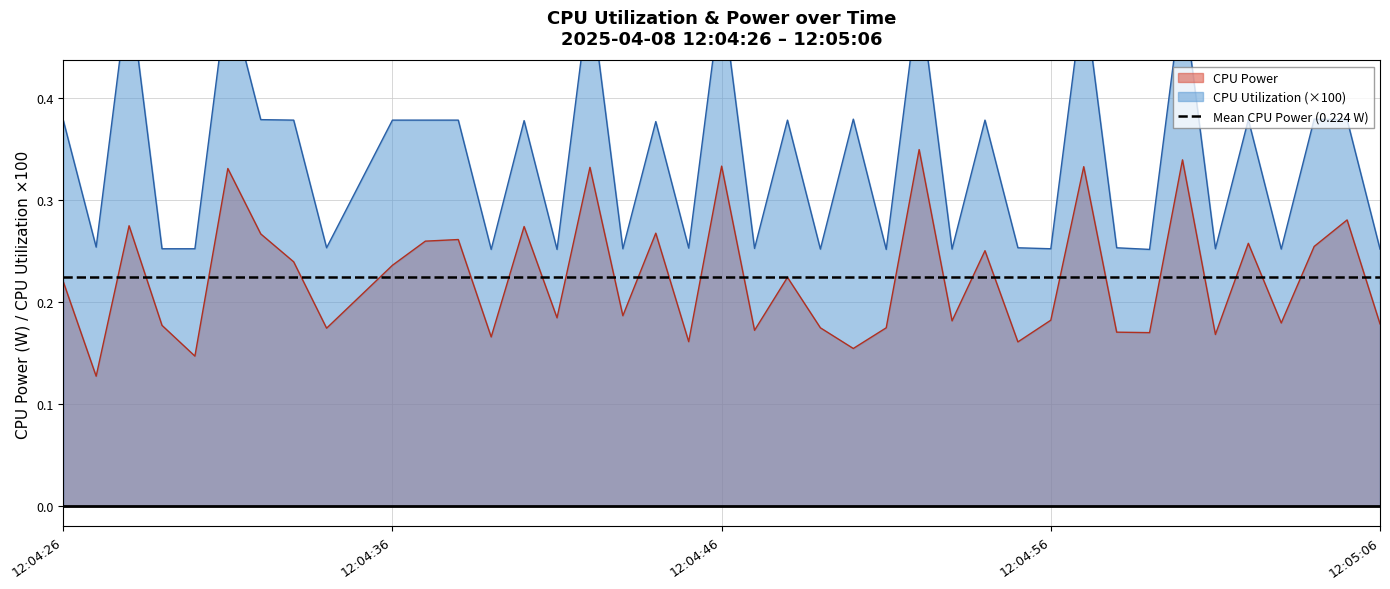

True or false: CPU Power has a value of 0.2 at 12:04:46.

False